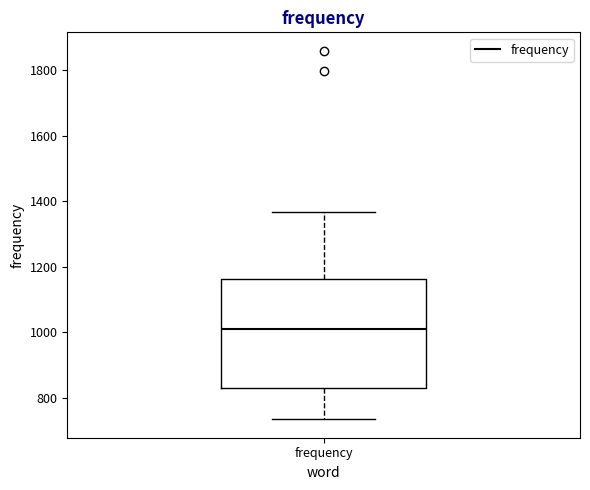

Where does the upper whisker of the box for frequency end on the y-axis? The values are not printed on the chart, so give them approximately, as read against the axis.

1360